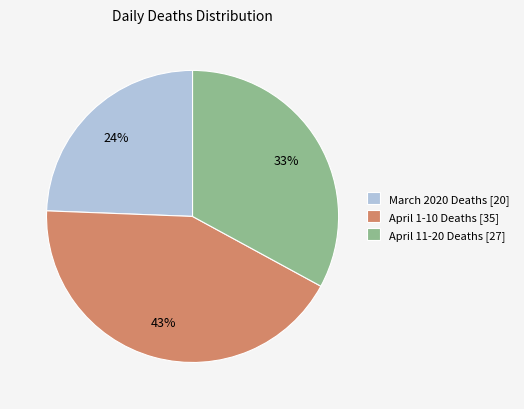

Combined, do April 1-10 Deaths [35] and April 11-20 Deaths [27] account for over 50%?

Yes